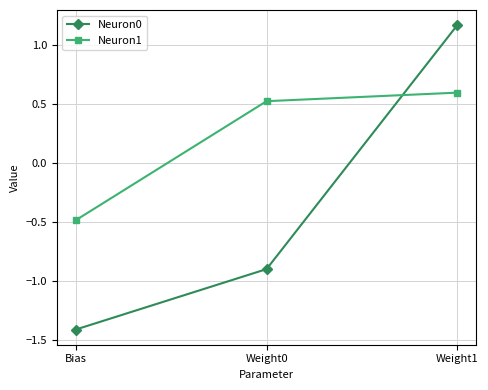

What is the difference between the maximum and minimum values in the Neuron1 series?

1.1